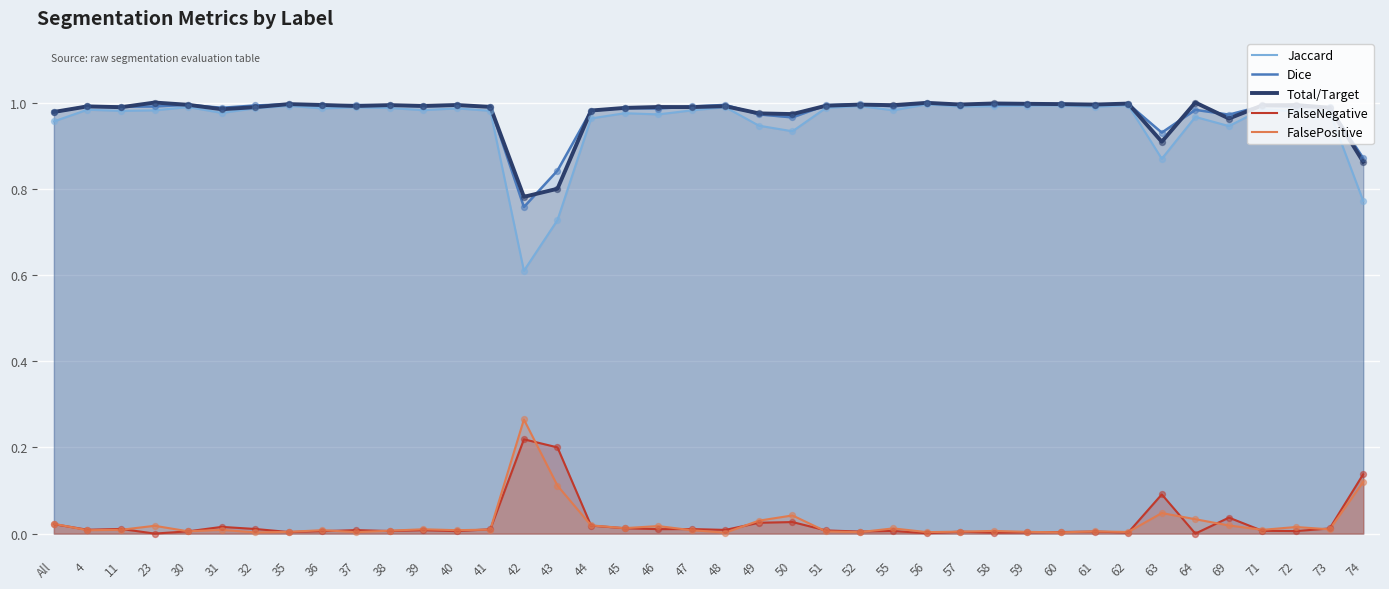

Which series has the largest total across all categories?

Dice